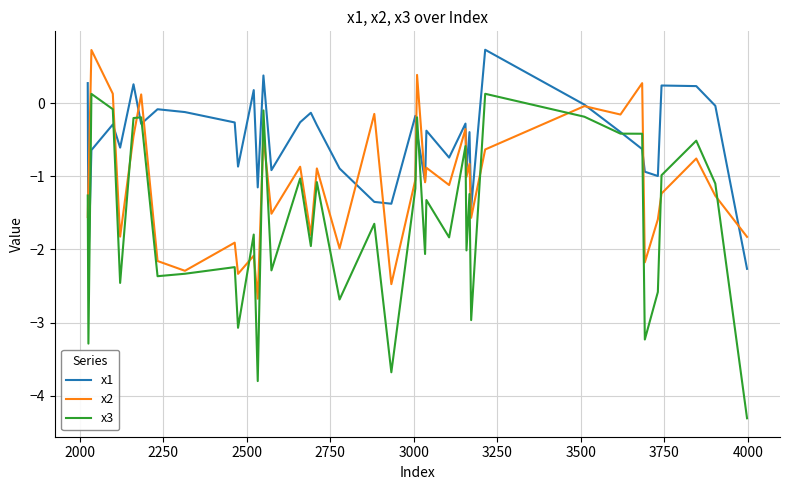

Which series has the largest total across all categories?

x1